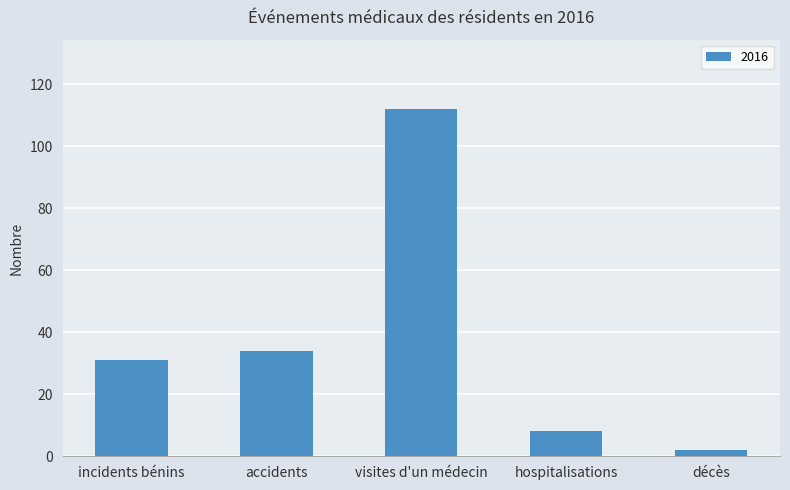

Reading right to left, what are all the values shown in this chart?

décès=2	hospitalisations=8	visites d'un médecin=112	accidents=34	incidents bénins=31